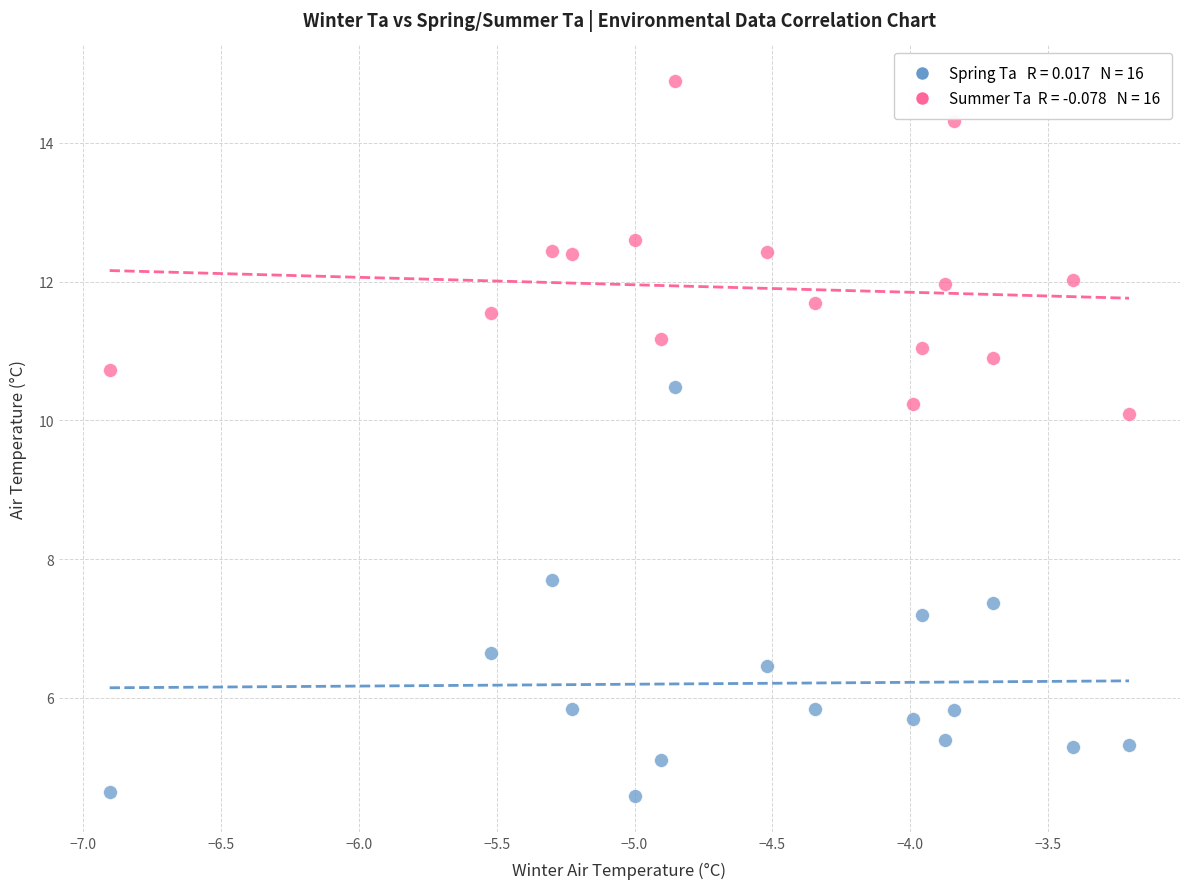

Across all series, what Y value is closest to 9?

10.1